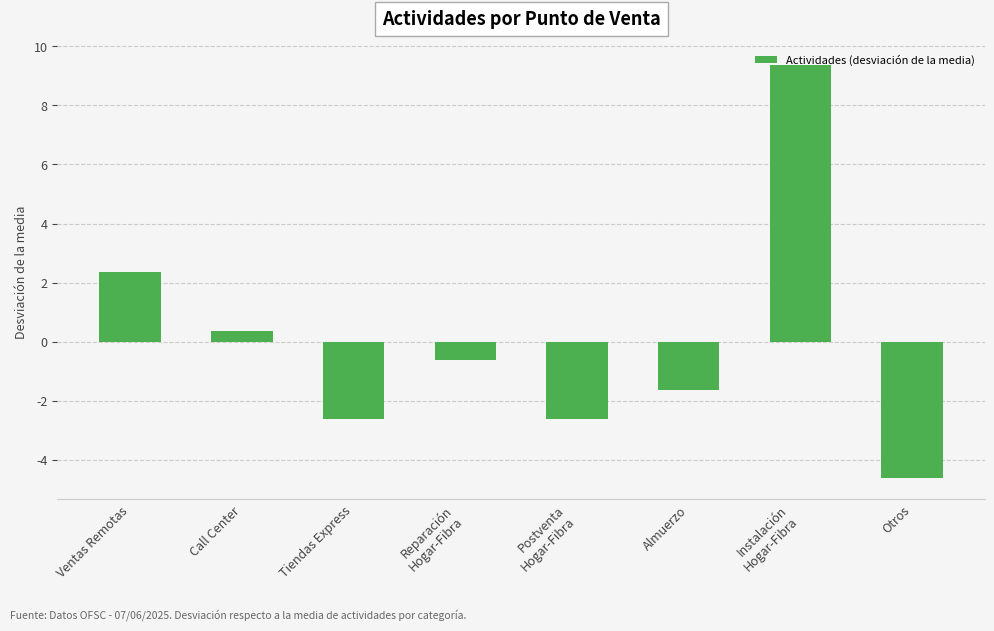

What is the sum of the values at Instalación
Hogar-Fibra and Call Center?

9.8